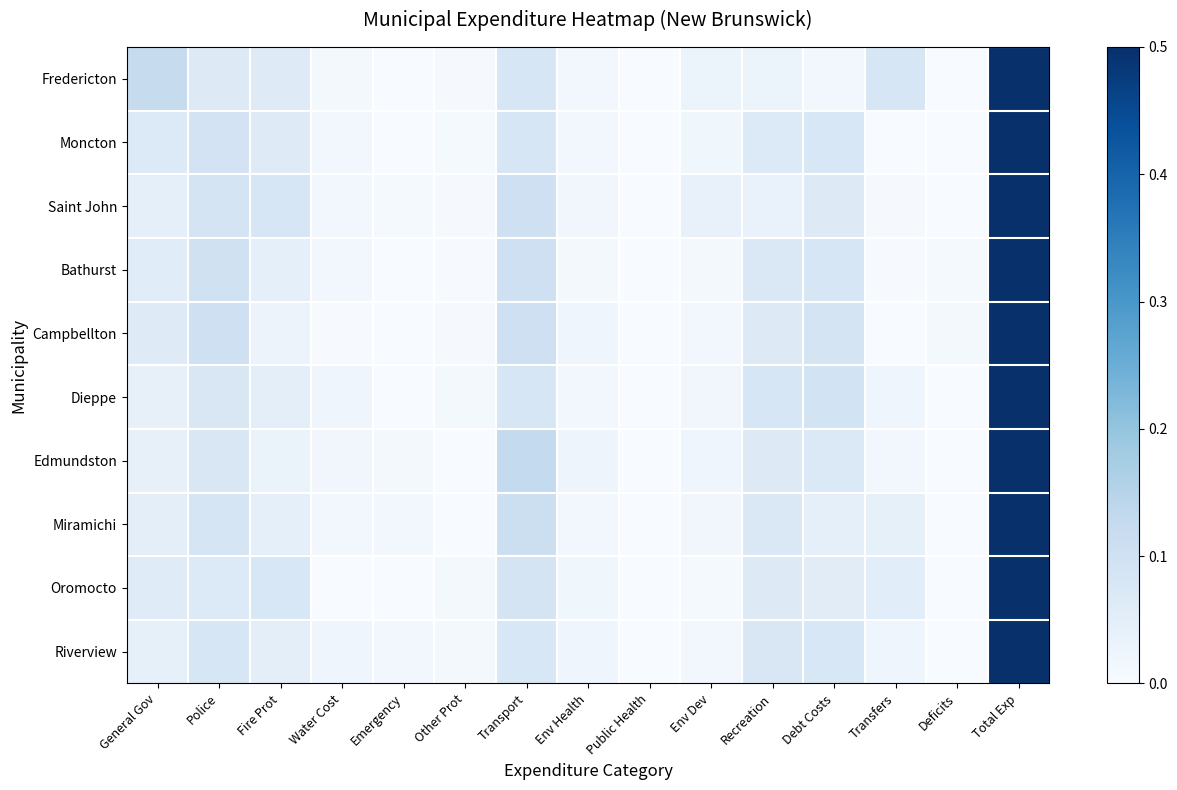

What is the maximum value shown in the chart?

0.5